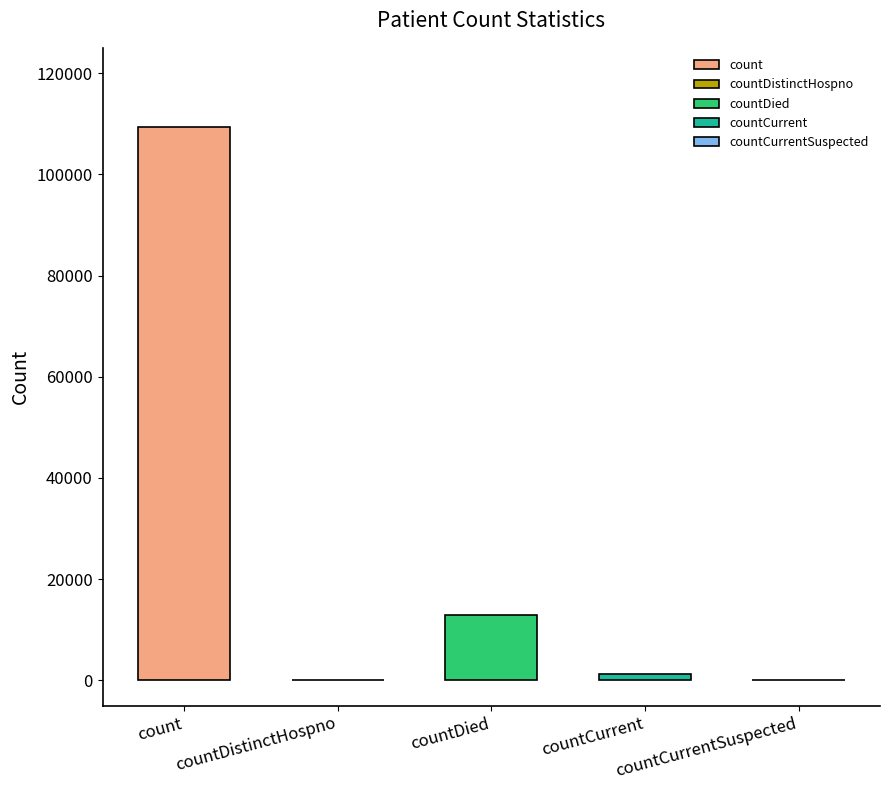

List the labels in order of value, largest first.

count, countDied, countCurrent, countDistinctHospno, countCurrentSuspected